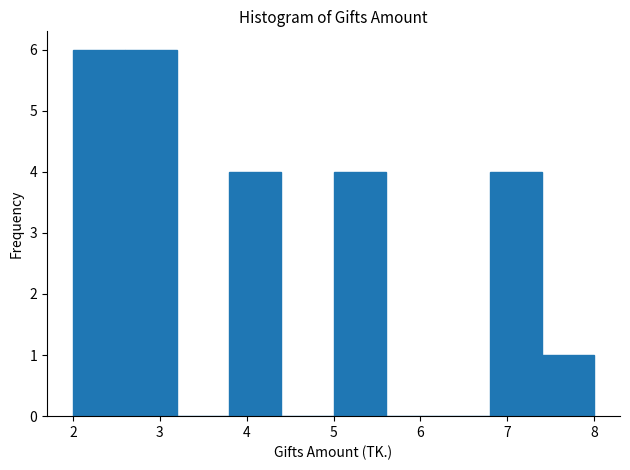

Reading left to right, list every bar in this chart as the range it spans on the x-axis followed by its height. The values are not printed on the chart, so give them approximately, as read against the axis.

2.0 to 2.6: 6
2.6 to 3.2: 6
3.2 to 3.8: 0
3.8 to 4.4: 4
4.4 to 5.0: 0
5.0 to 5.6: 4
5.6 to 6.2: 0
6.2 to 6.8: 0
6.8 to 7.4: 4
7.4 to 8.0: 1